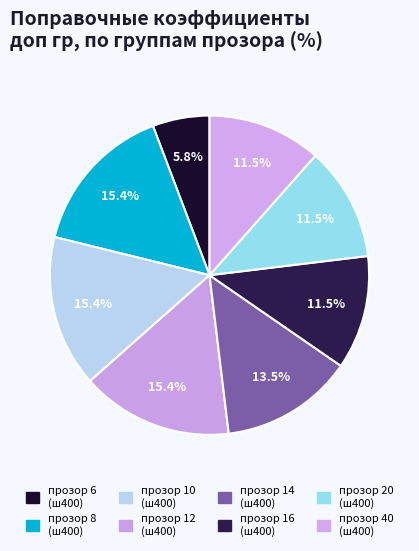

Count the number of slices in the pie.

8